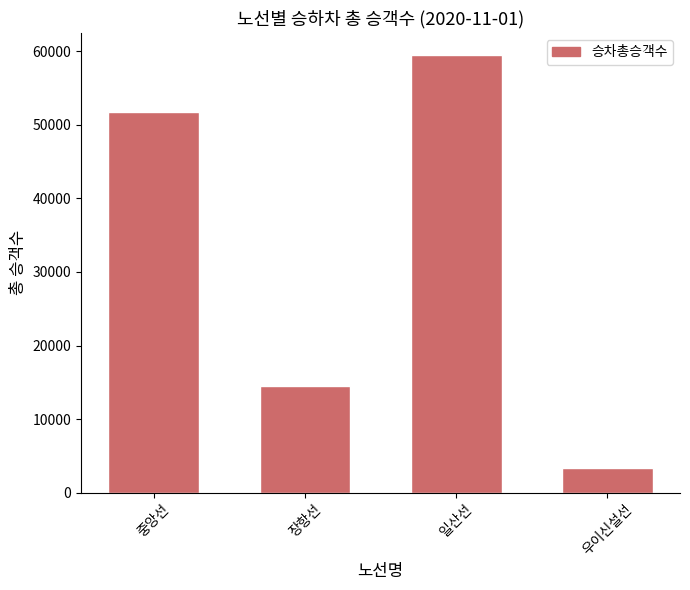

What is the difference between the second highest and second lowest values?

37146